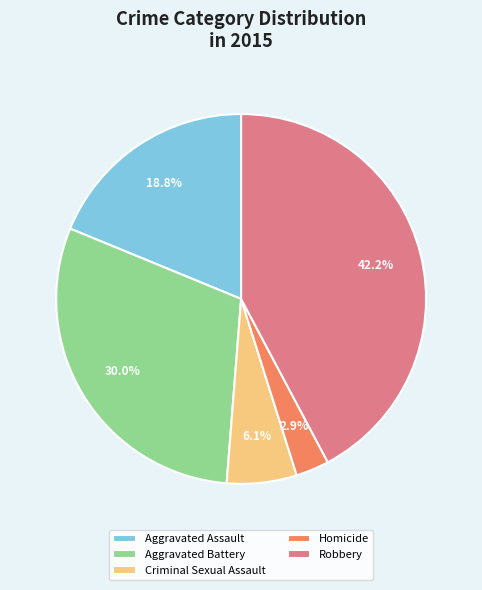

The Criminal Sexual Assault slice represents 6% of the pie. True or false?

True